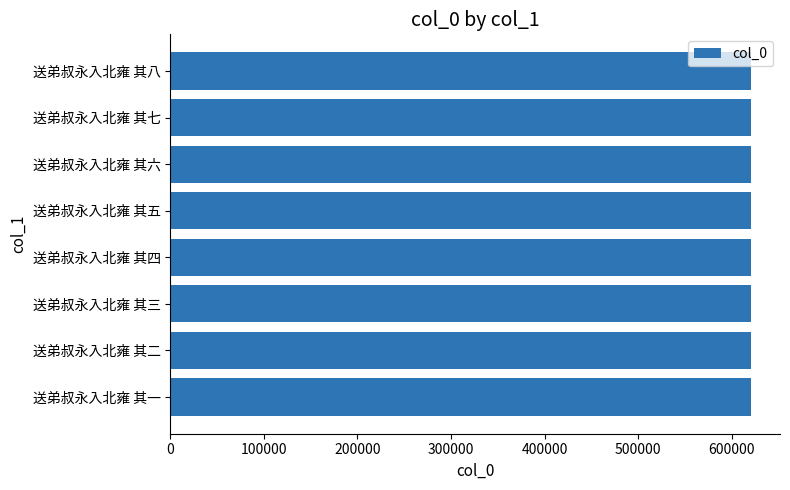

What is the ratio of the value at 送弟叔永入北雍 其五 to the value at 送弟叔永入北雍 其一?

1.0